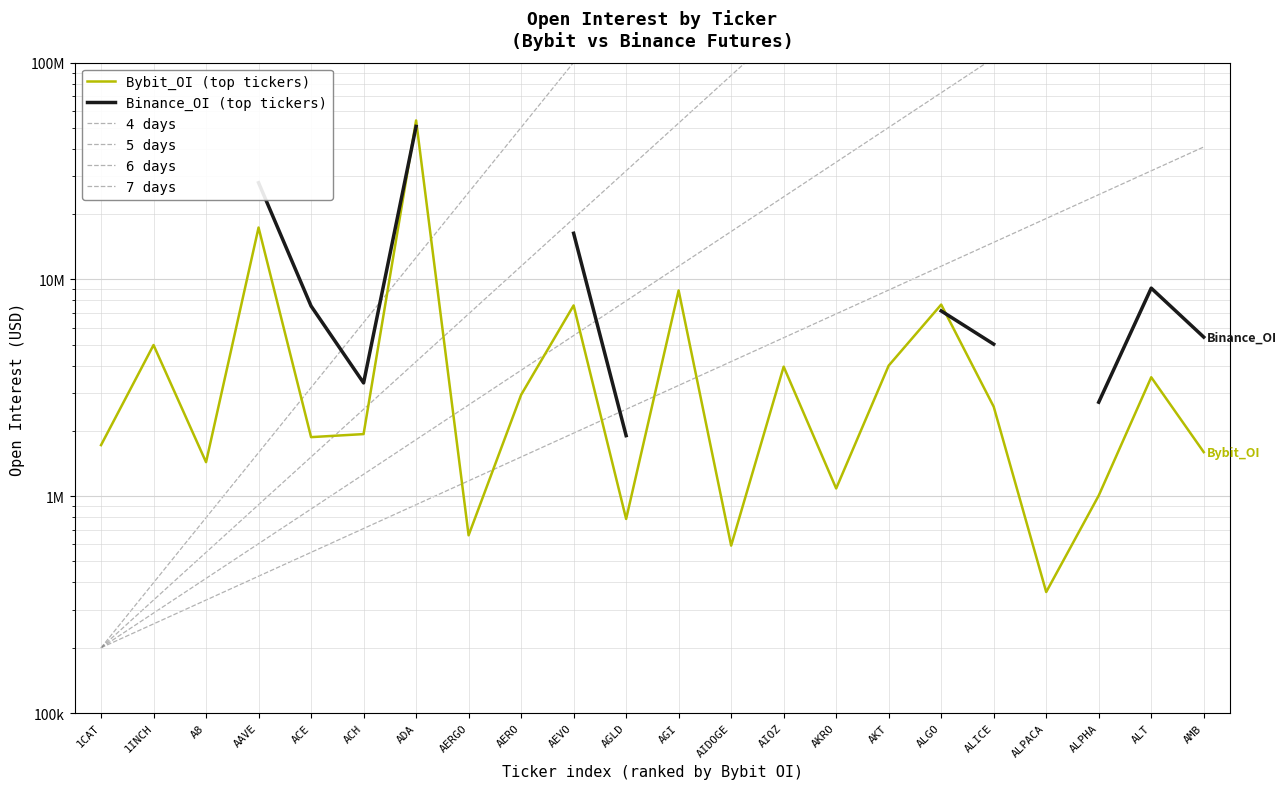

What position from the right is AGI?

11